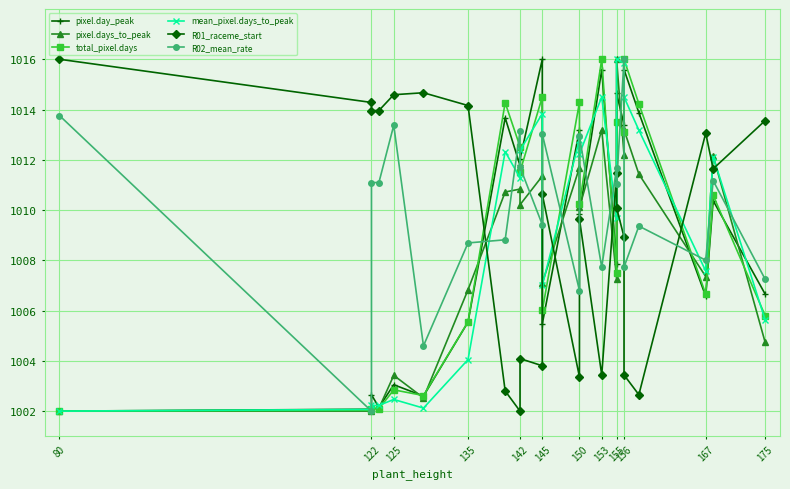

How many values in the pixel.days_to_peak series are below 1010?

11